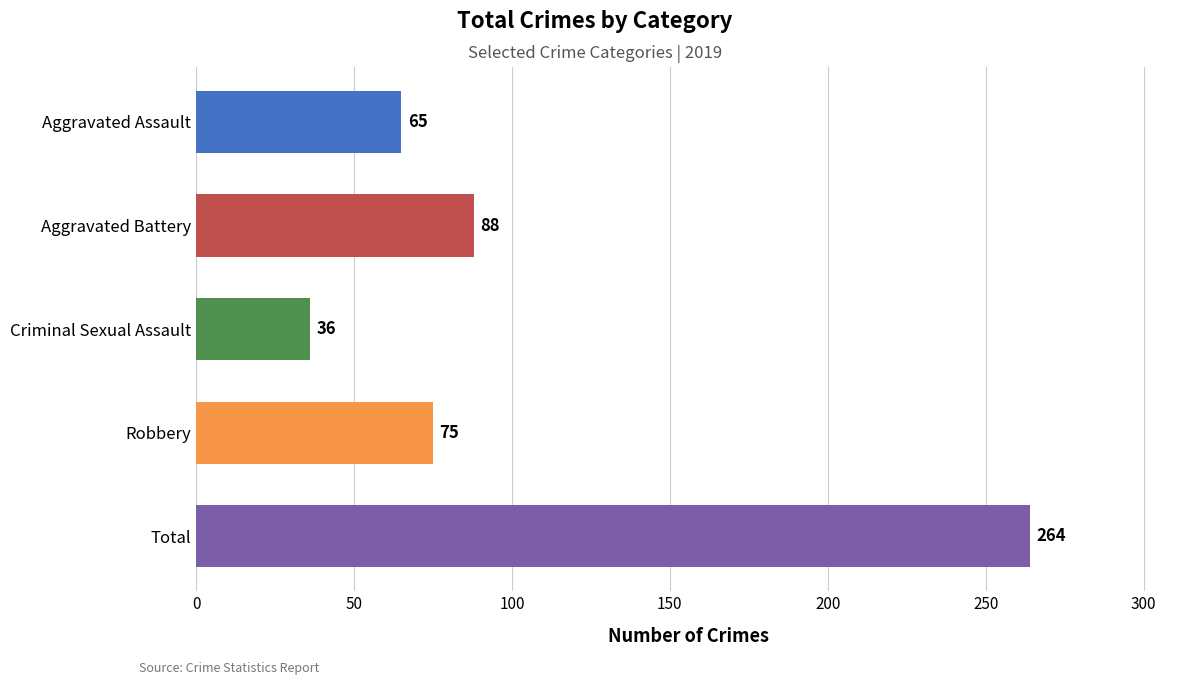

At which label is the value closest to 150?

Aggravated Battery